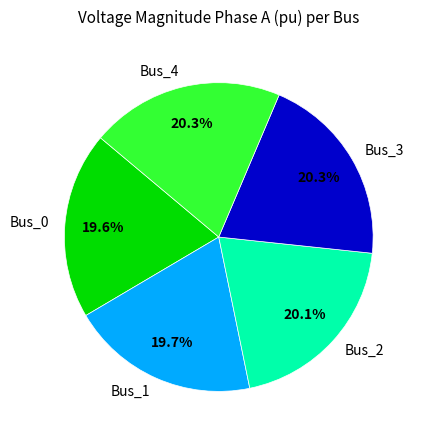

Is Bus_4 the majority of the pie?

No